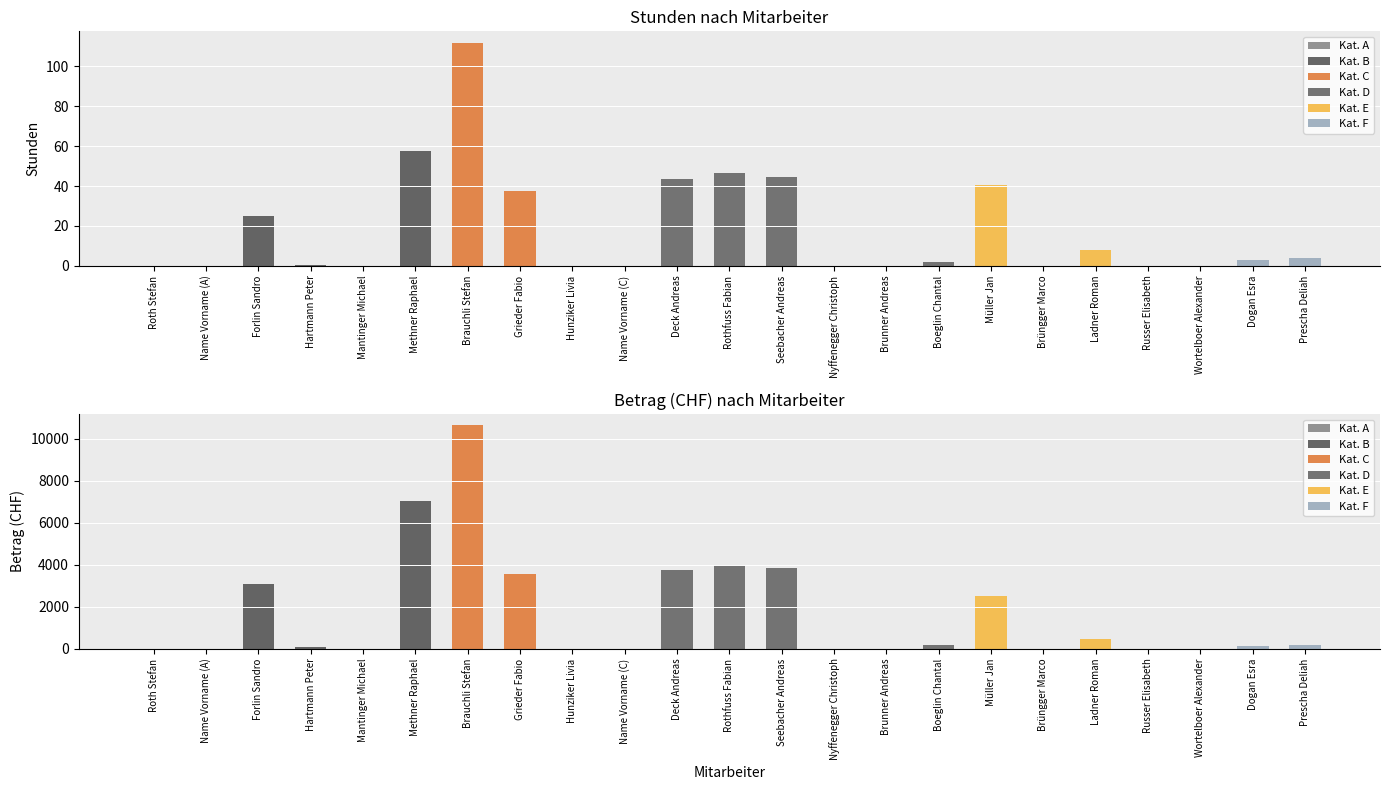

What is the maximum value shown in the chart?

10640.0